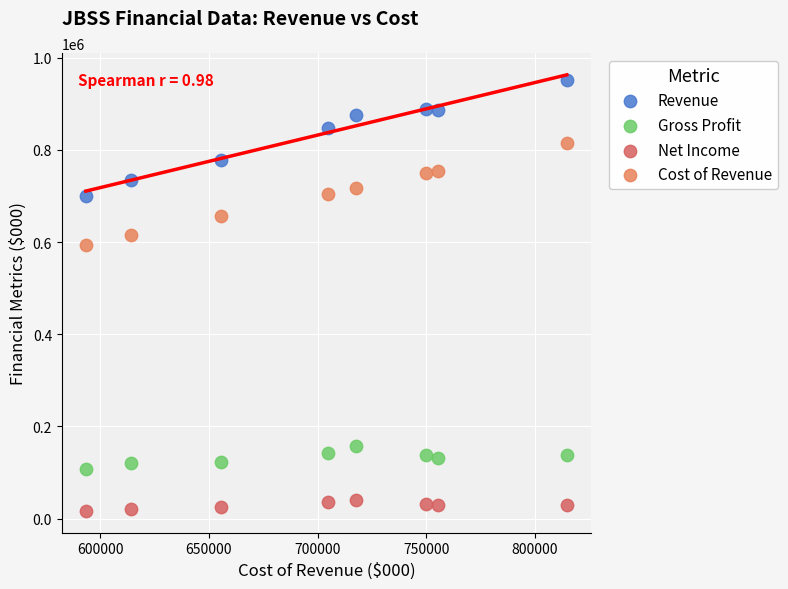

Which series reaches the maximum Y coordinate?

Revenue